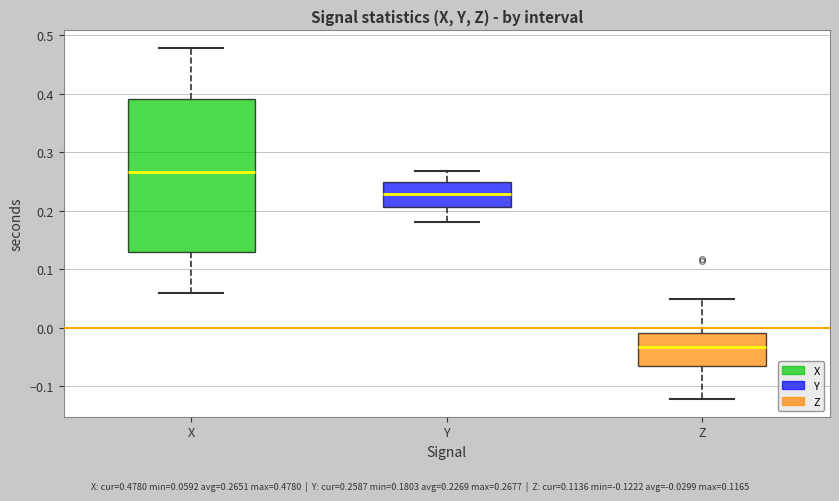

Where is the upper edge of the box for Z on the y-axis? The values are not printed on the chart, so give them approximately, as read against the axis.

-0.01